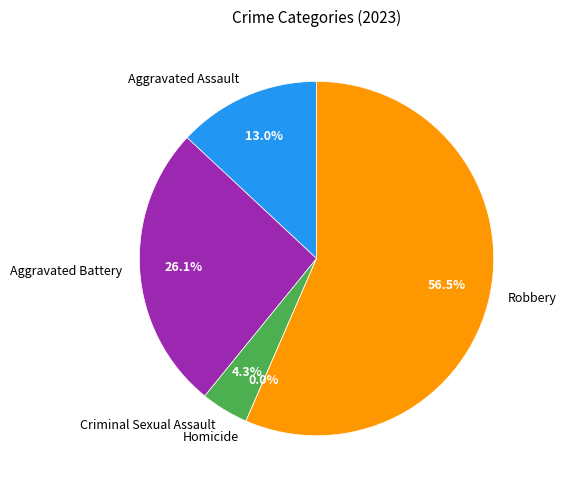

Is it true that Homicide is 0% of the pie?

True